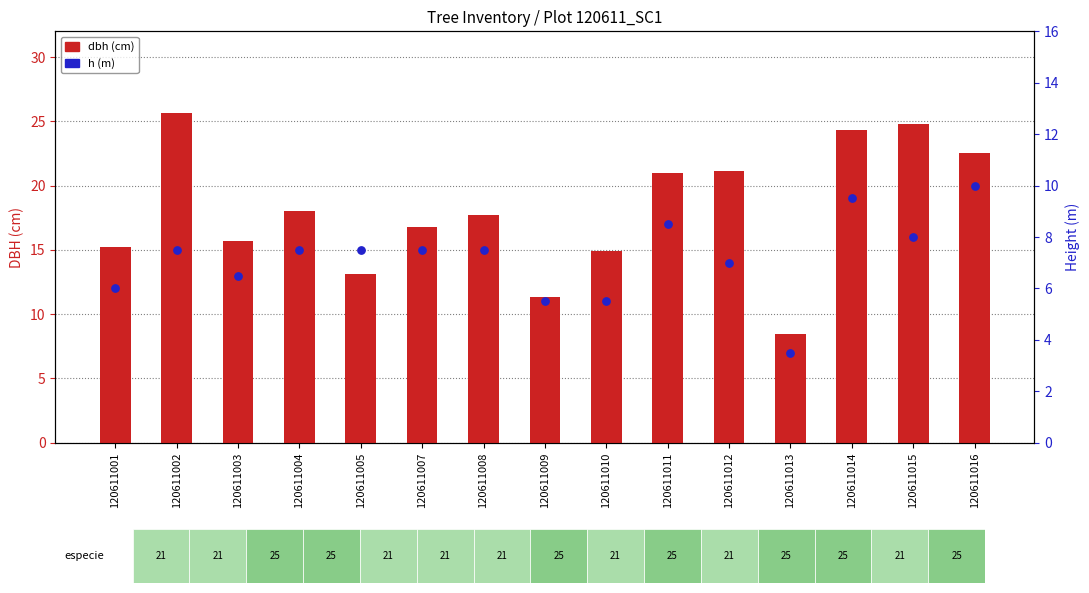

At how many categories does at least one series exceed 25?

1